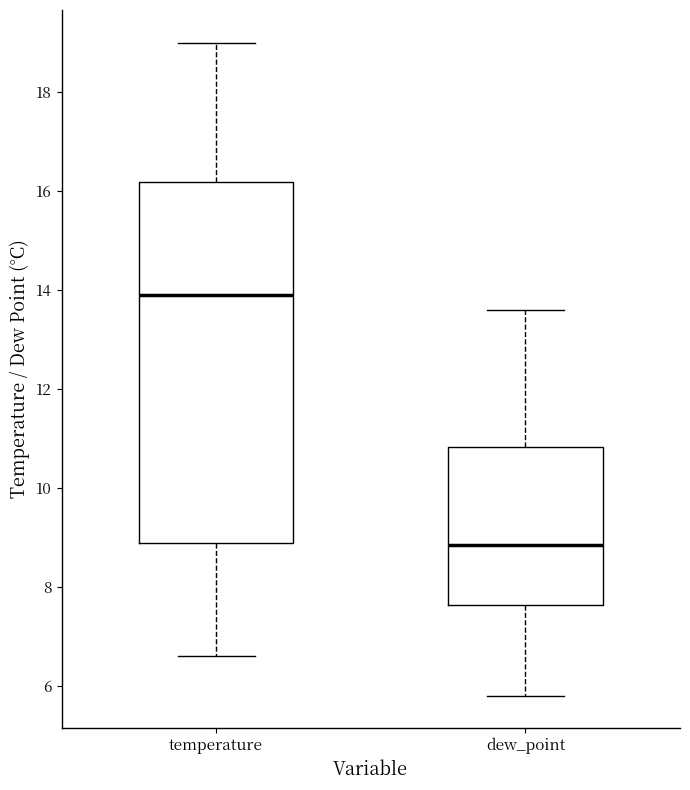

Which box has the lowest median line?

dew_point